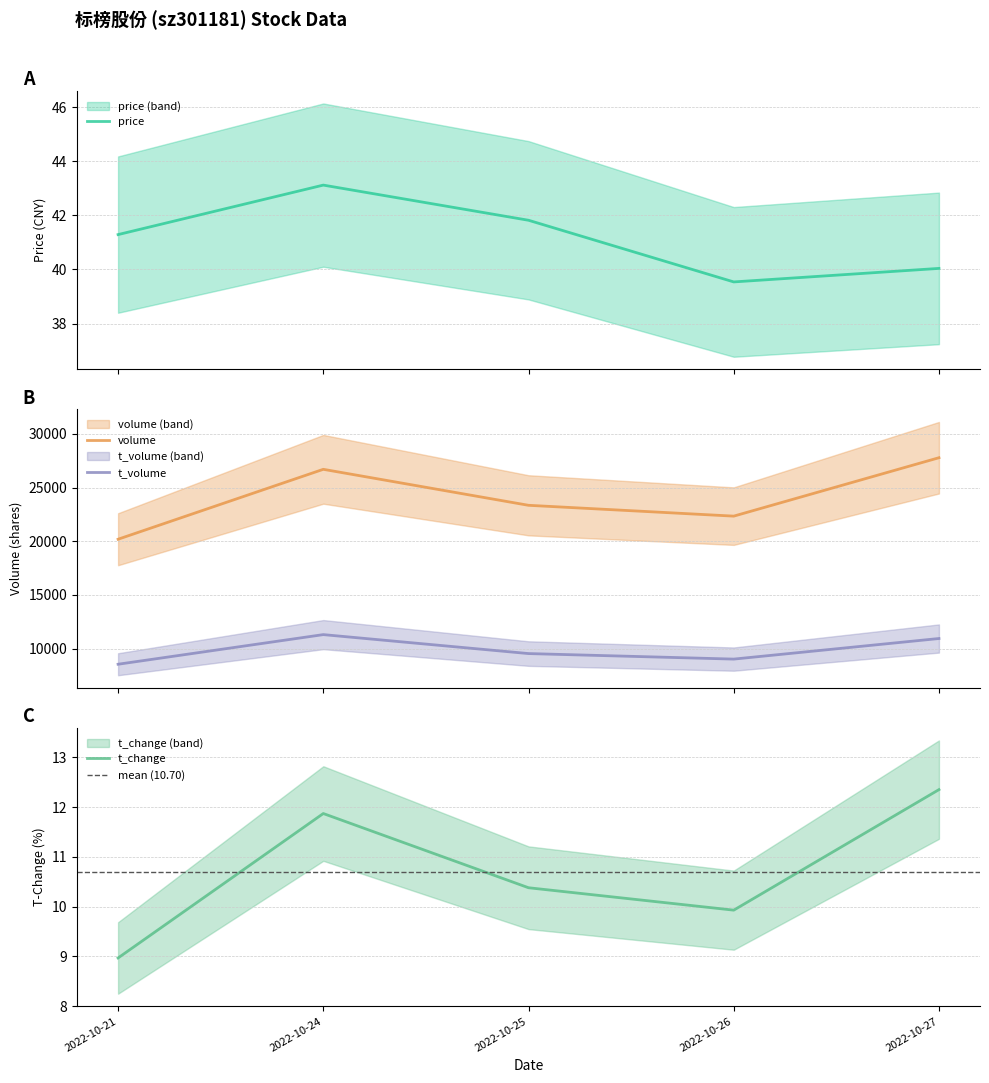

What is the difference between the volume values at 2022-10-25 and 2022-10-24?

3353.0